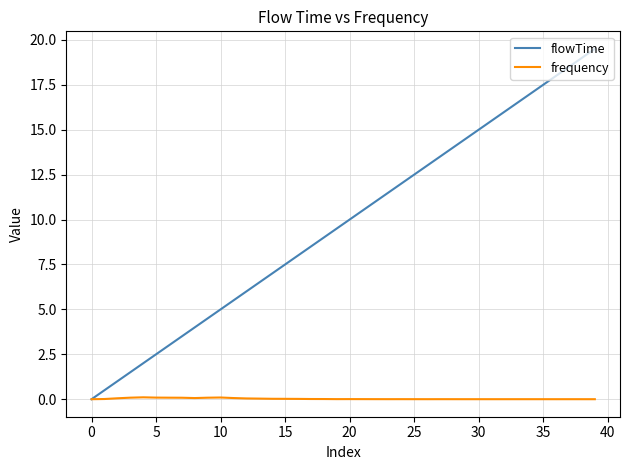

Which series has the largest range (max minus min)?

flowTime